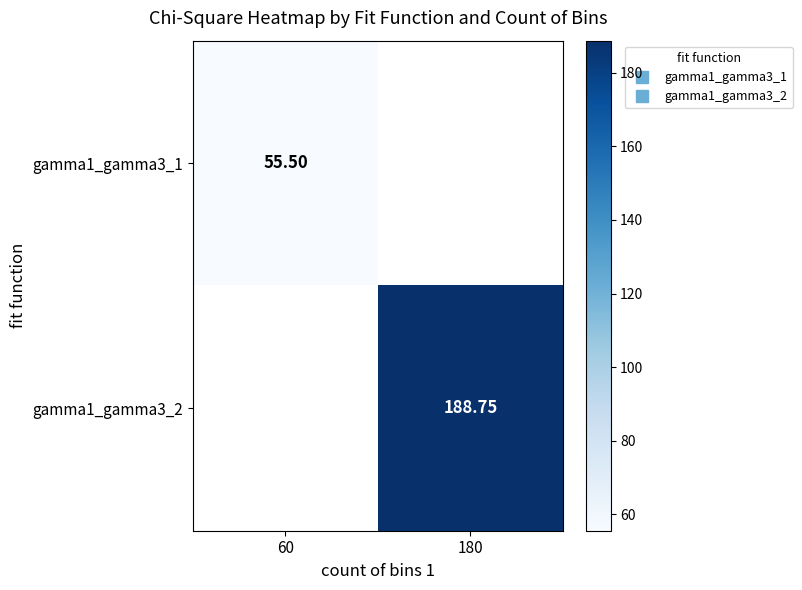

Is the value of gamma1_gamma3_2 at 60 greater than the value of gamma1_gamma3_1 at 180?

No